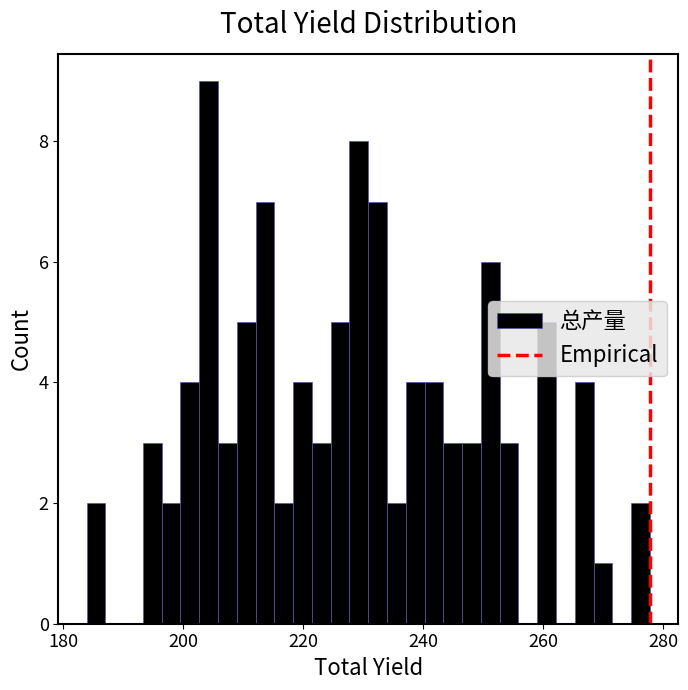

Read against the x-axis, roughly where is the centre of the tallest bar?

204